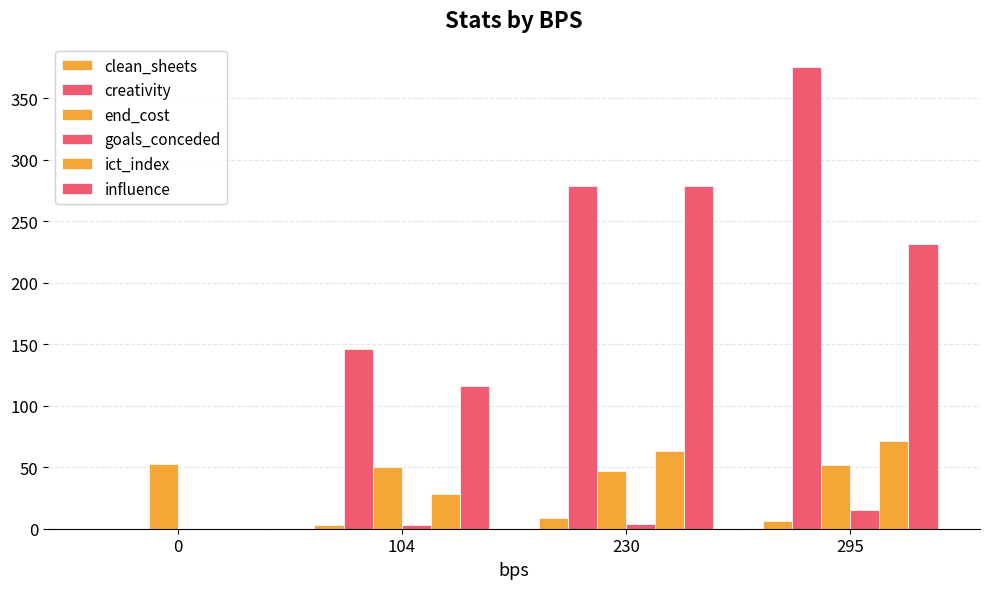

How many values in the creativity series exceed 278?

2